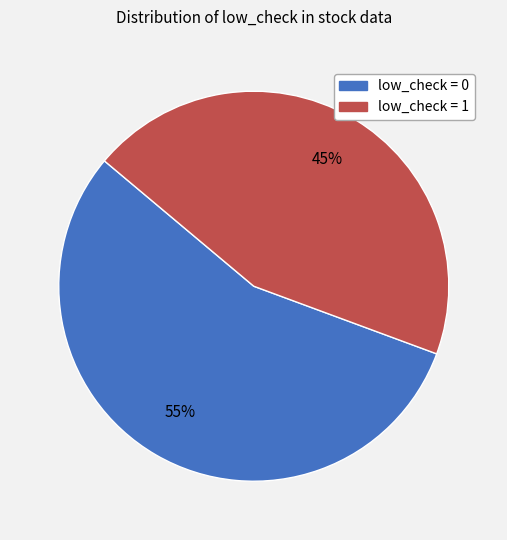

Does low_check = 1 represent more than half of the total?

No